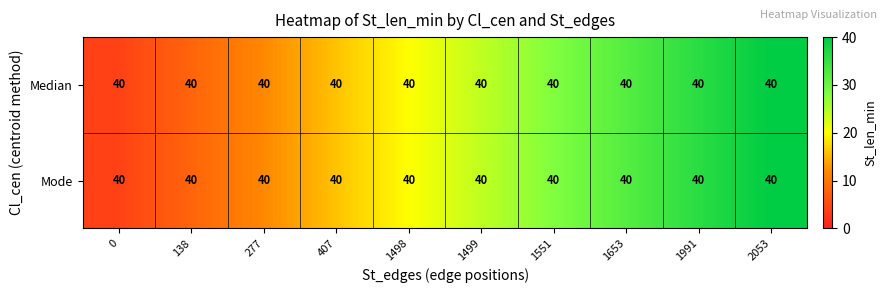

At which category does the chart reach its peak across all series?

2053